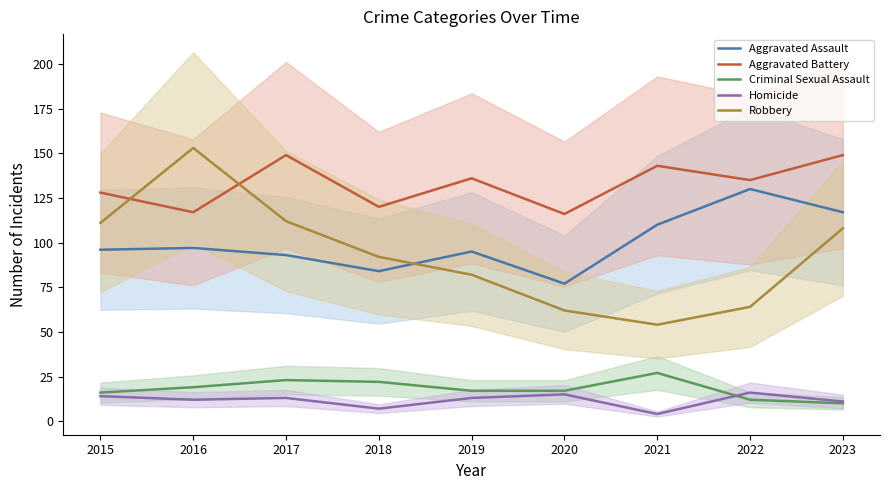

Is it true that Aggravated Battery equals 37 at 2018?

False